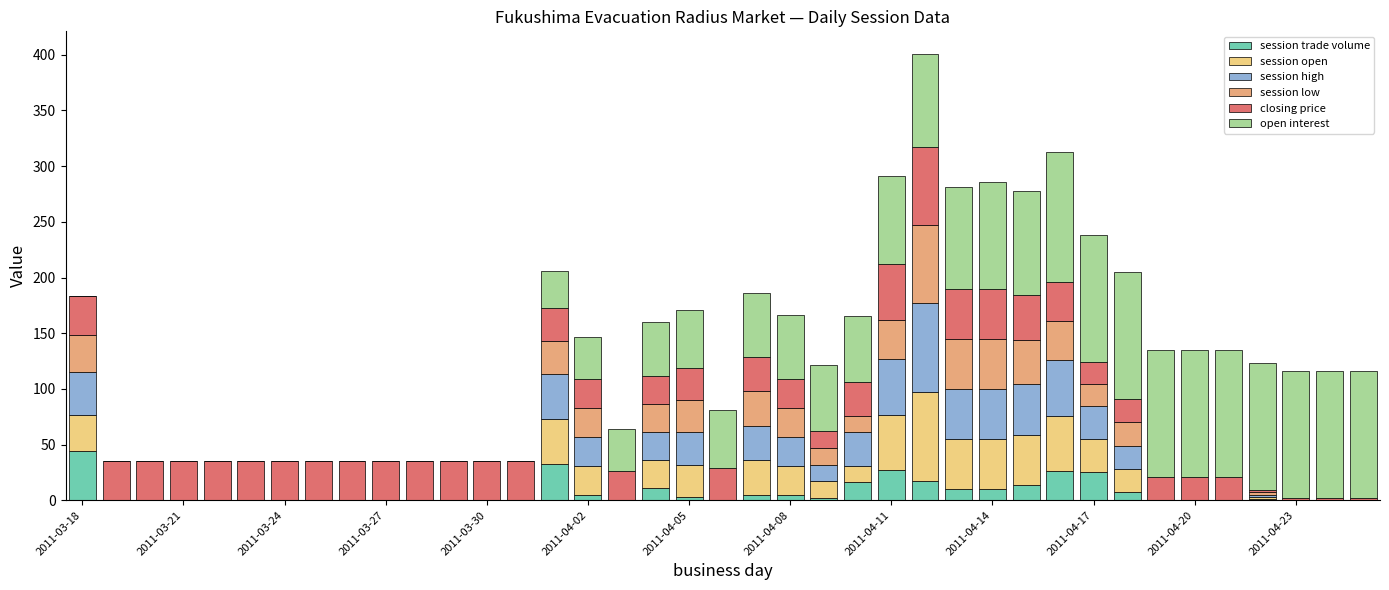

Are the bars grouped side by side (vs. stacked)?

No